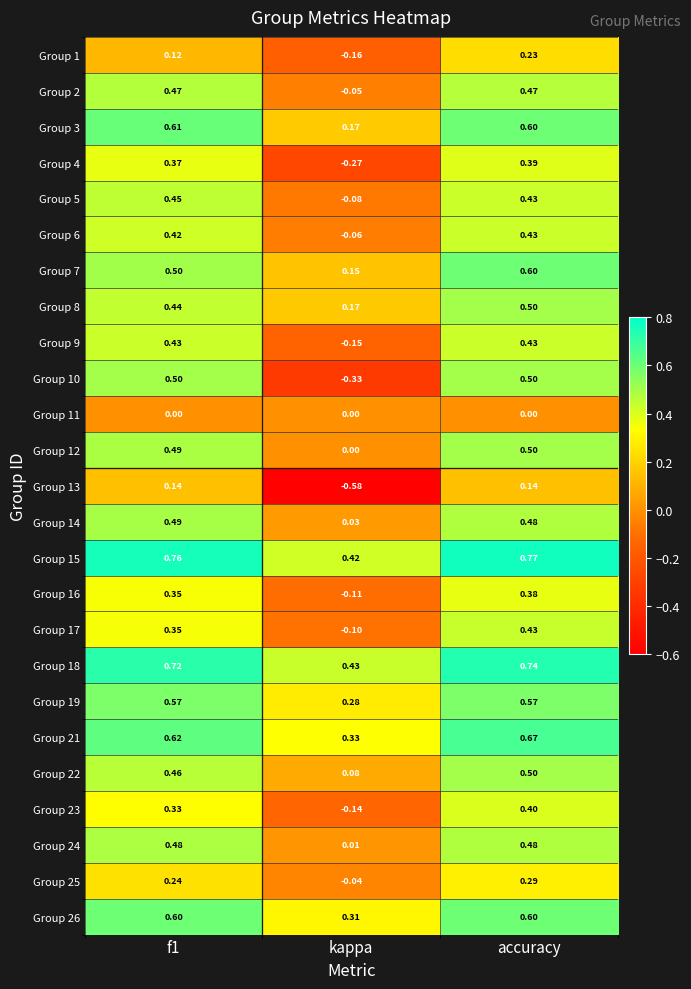

Is the value of Group 9 at kappa greater than the value of Group 16 at kappa?

No